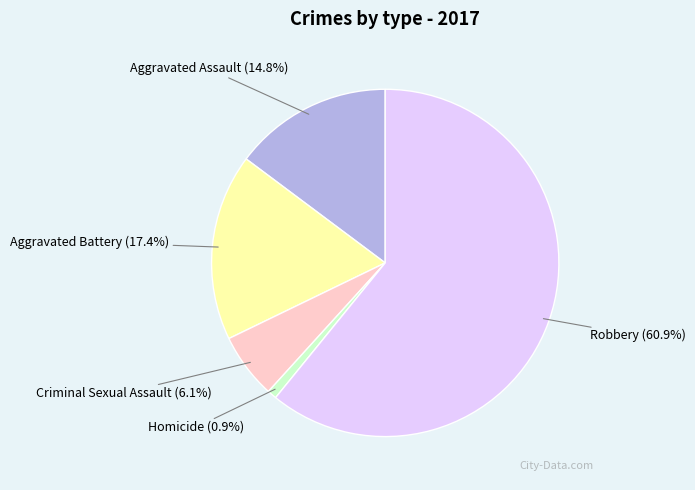

Does any single category account for the majority?

Yes